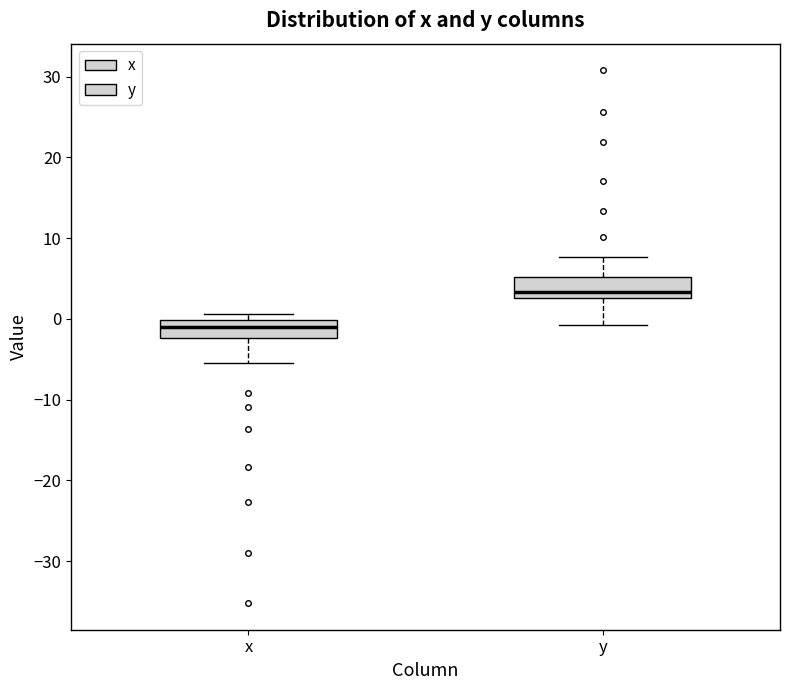

Where does the lower whisker of the box for x end on the y-axis? The values are not printed on the chart, so give them approximately, as read against the axis.

-5